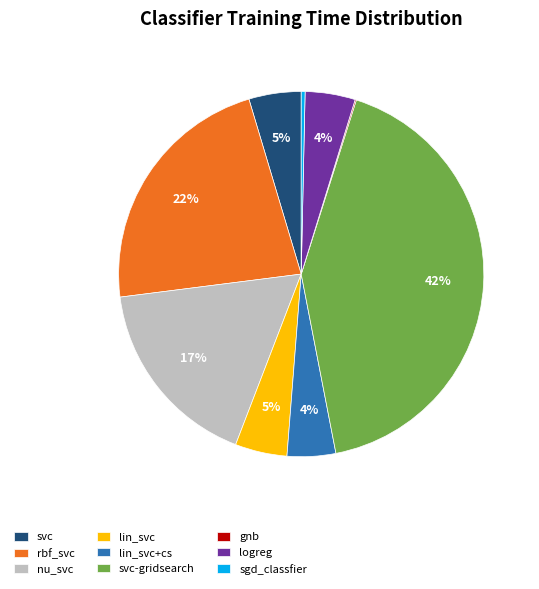

True or false: svc accounts for 12% of the total.

False